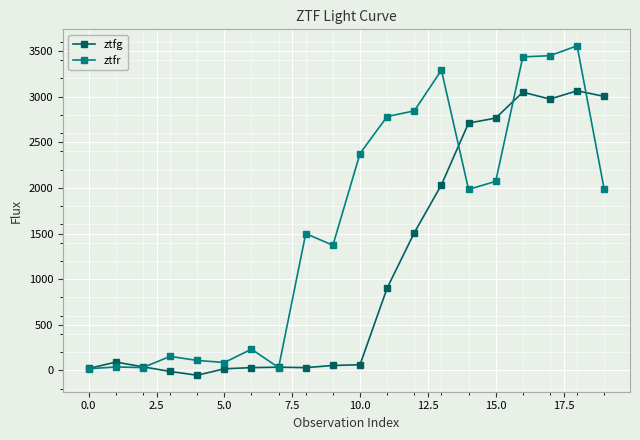

Rank the series by their average value, from highest to lowest.

ztfr, ztfg